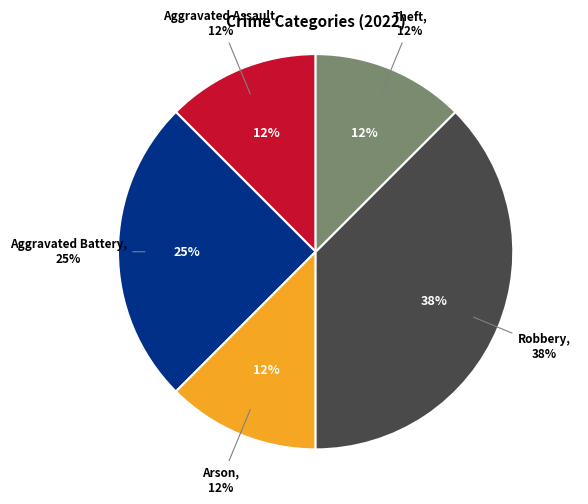

What percentage do Theft and Arson together represent?

25.0%